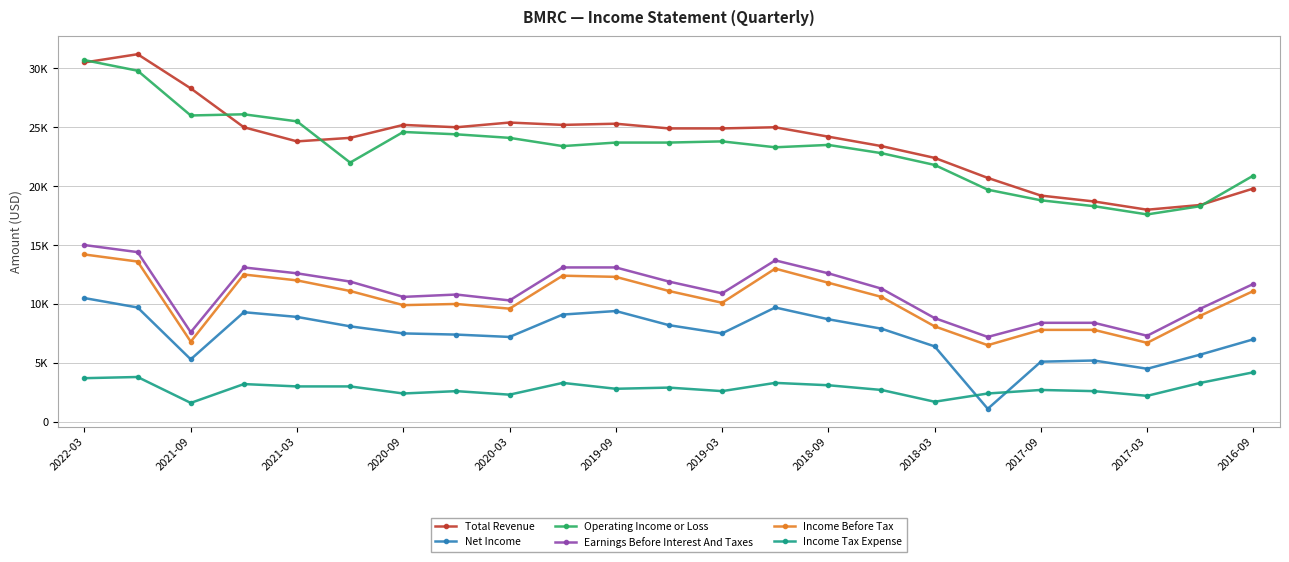

What is the maximum value shown in the chart?

31200